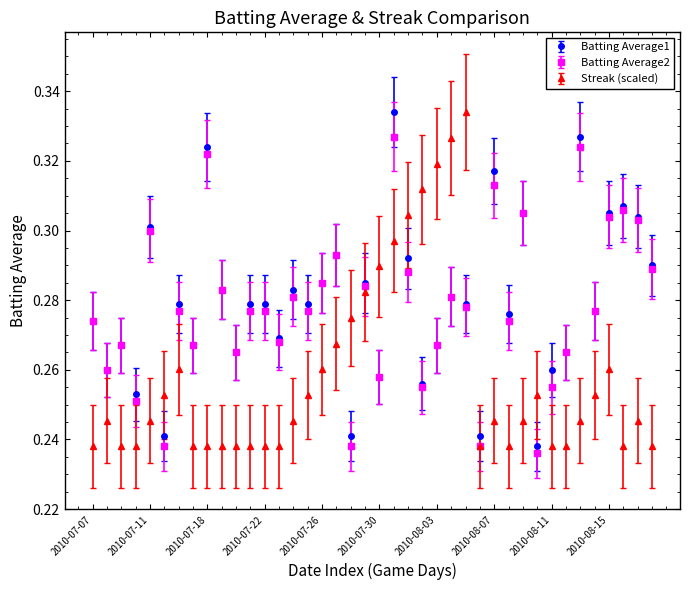

True or false: Streak (scaled) has more than 2 points higher than both neighbors.

True